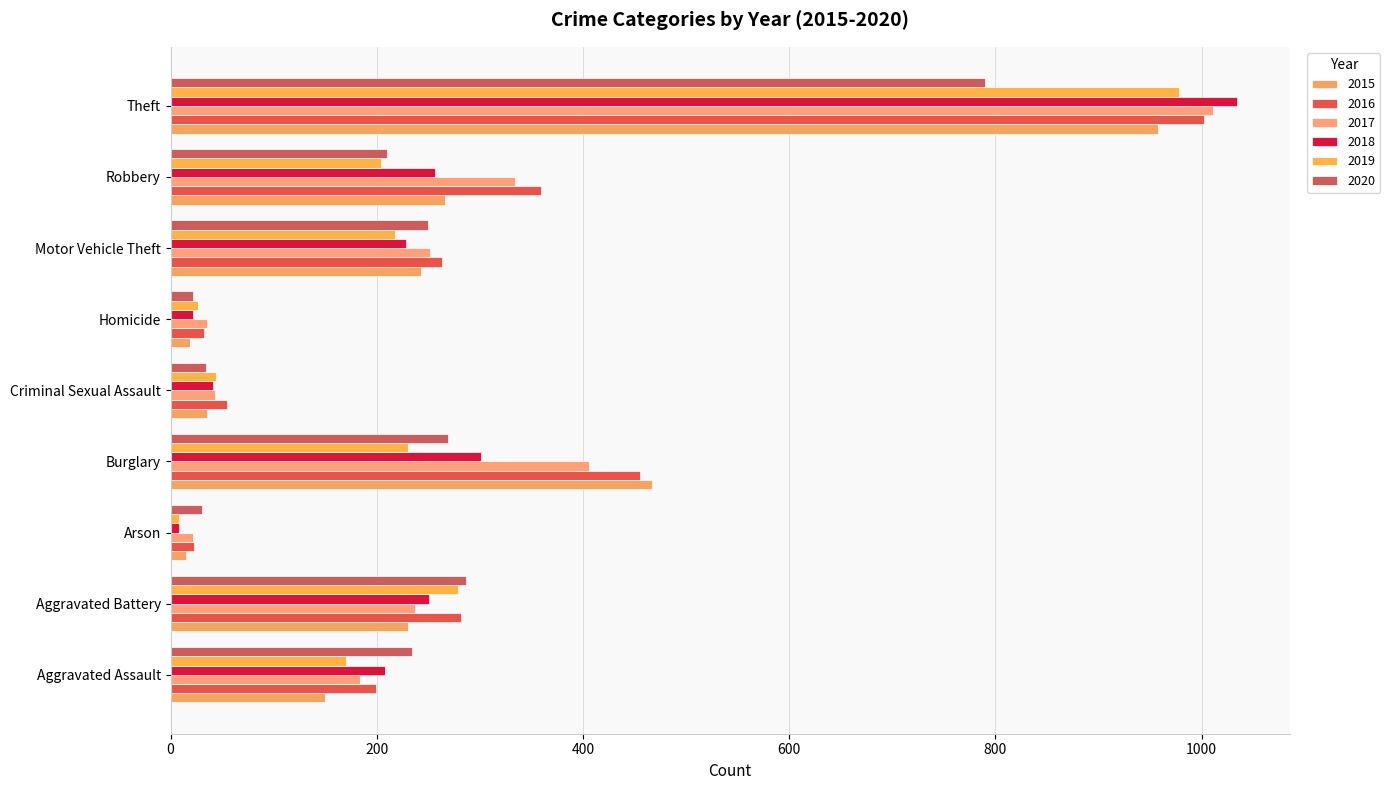

Is it true that 2015 equals 121 at Robbery?

False